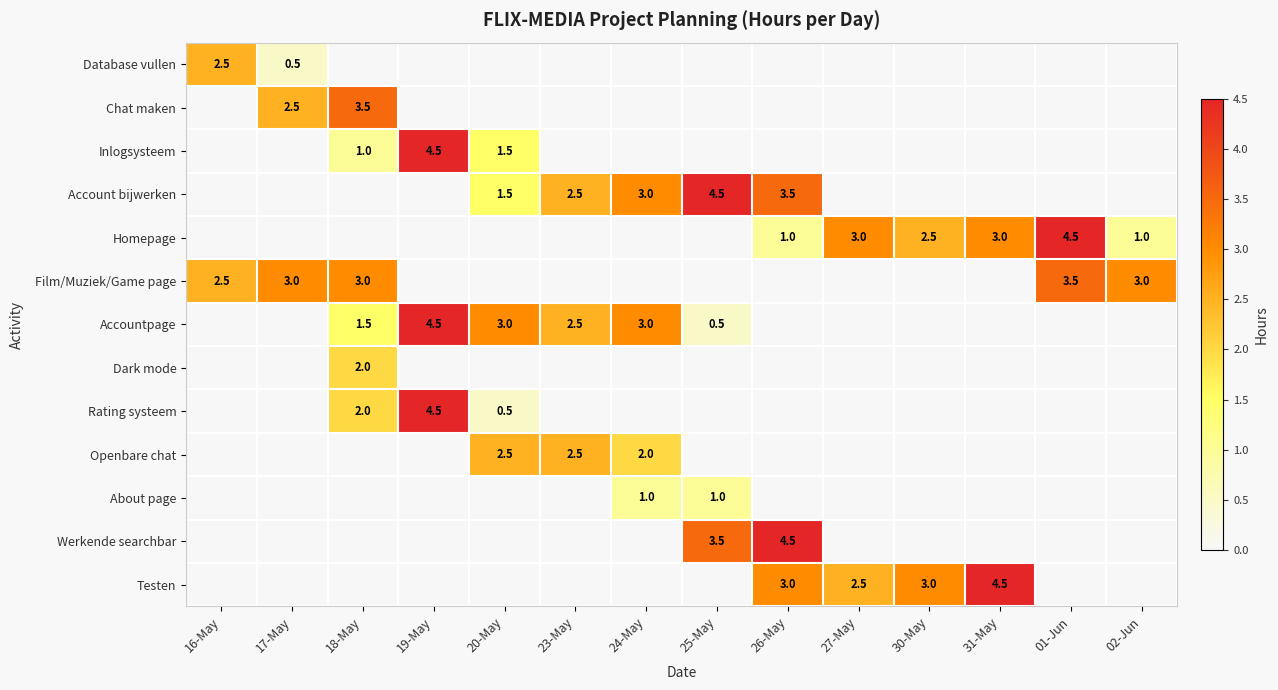

Is it true that Inlogsysteem equals 1.0 at 19-May?

False